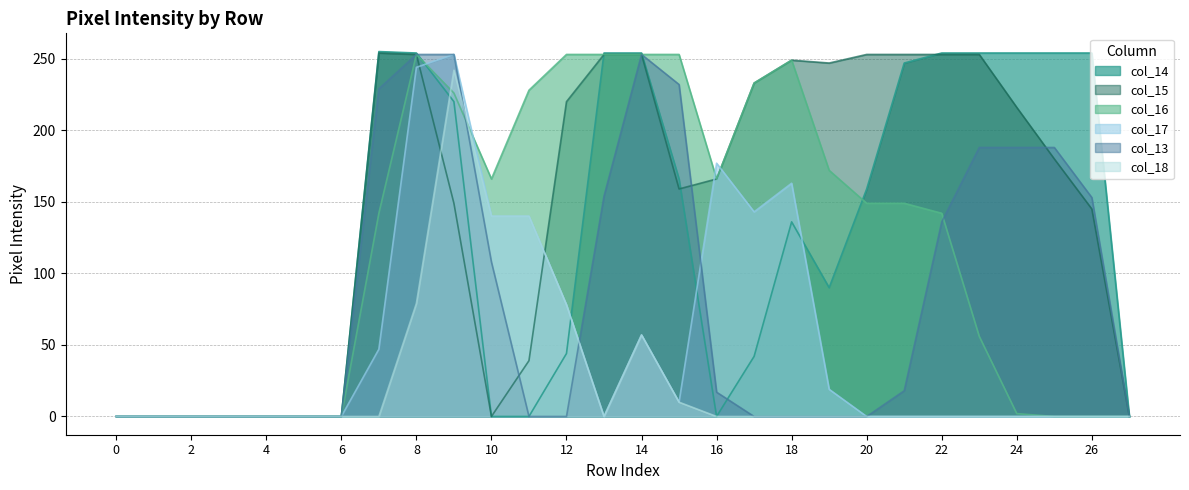

Reading left to right, what are all the values shown in this chart?

col_16: 0	0	0	0	0	0	0	142	253	226	166	228	253	253	253	253	166	233	249	172	149	149	142	56	2	0	0	0
col_14: 0	0	0	0	0	0	0	255	254	220	0	0	44	254	254	166	0	42	136	90	159	247	254	254	254	254	254	0
col_15: 0	0	0	0	0	0	0	254	253	149	0	39	220	253	253	159	166	233	249	247	253	253	253	253	216	180	145	0
col_17: 0	0	0	0	0	0	0	47	244	253	140	140	78	0	57	10	177	143	163	19	0	0	0	0	0	0	0	0
col_13: 0	0	0	0	0	0	0	229	253	253	108	0	0	154	253	232	17	0	0	0	0	18	136	188	188	188	153	0
col_18: 0	0	0	0	0	0	0	0	79	242	140	140	78	0	57	10	0	0	0	0	0	0	0	0	0	0	0	0